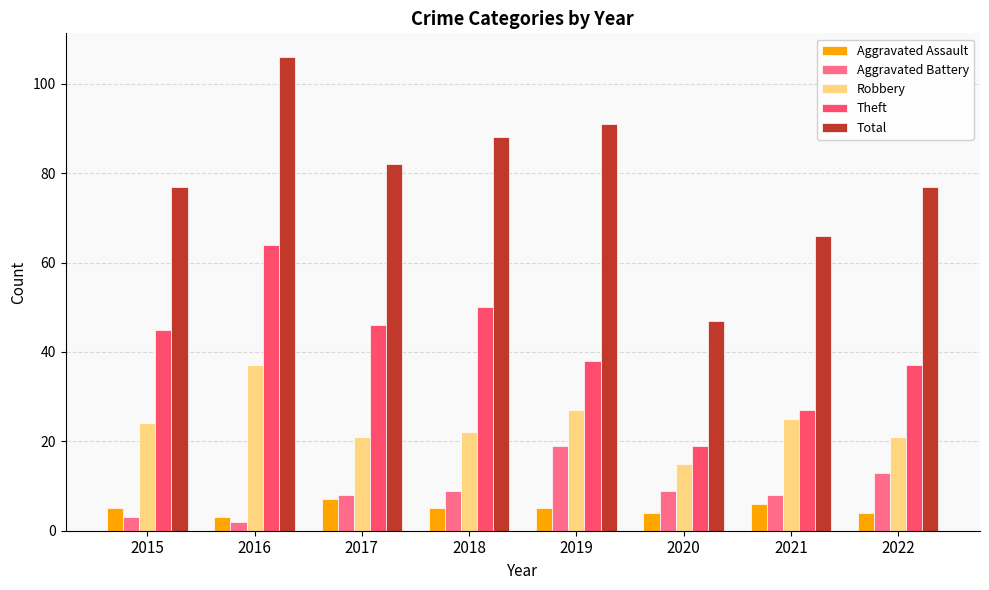

What is the spread (max minus min) of values at 2021?

60